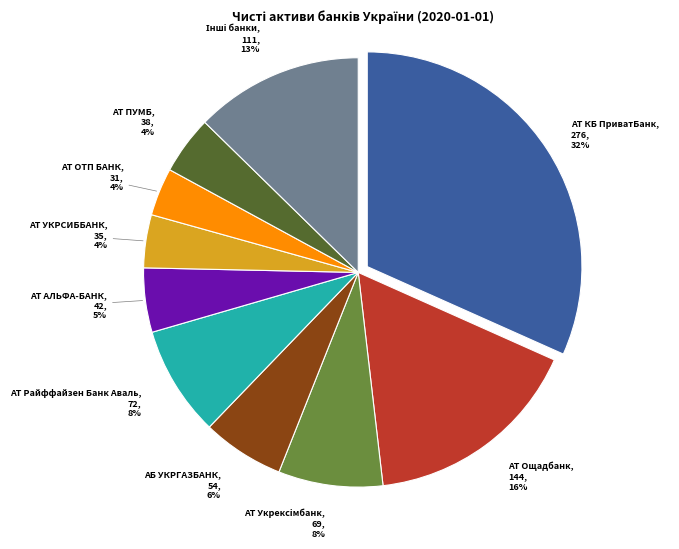

What percentage is the АТ ПУМБ slice, to the nearest percent?

4%